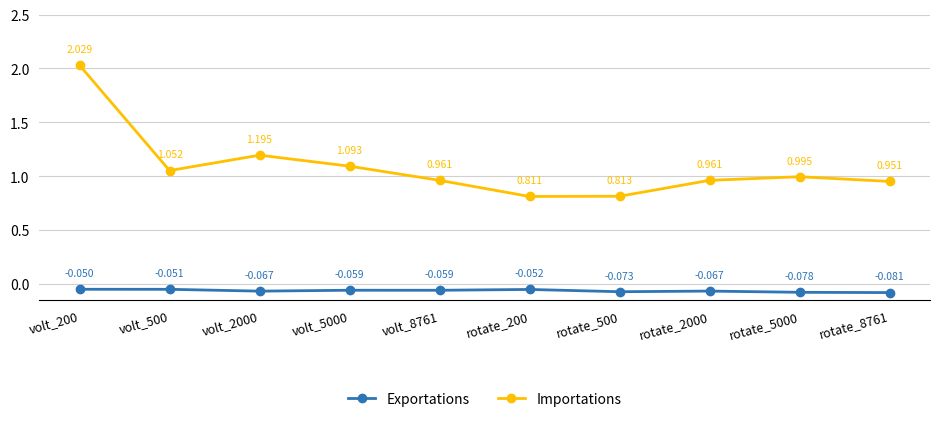

List the series in order of their overall mean, lowest first.

Exportations, Importations